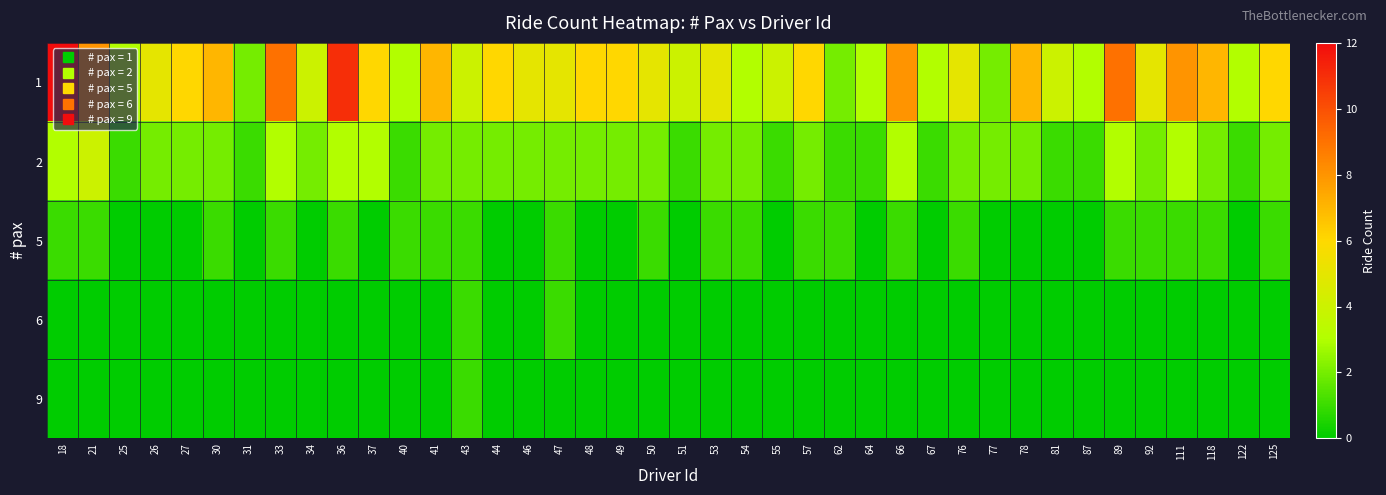

Rank the series by their maximum value, from lowest to highest.

5, 6, 9, 2, 1